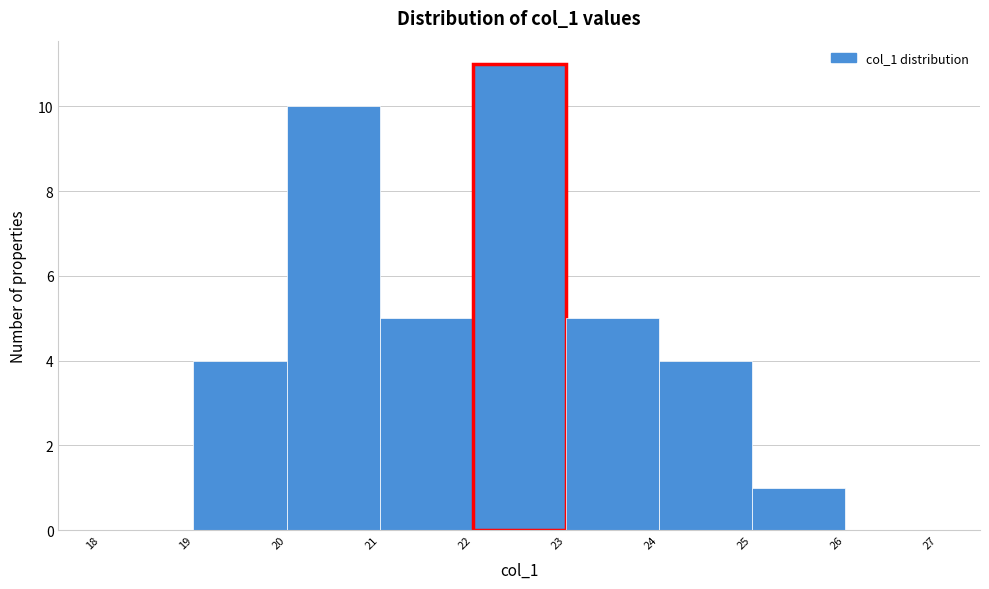

Reading left to right, transcribe this chart: for each bar, give the range it covers on the x-axis and its height. The values are not printed on the chart, so give them approximately, as read against the axis.

18 to 19: 0
19 to 20: 4
20 to 21: 10
21 to 22: 5
22 to 23: 11
23 to 24: 5
24 to 25: 4
25 to 26: 1
26 to 27: 0